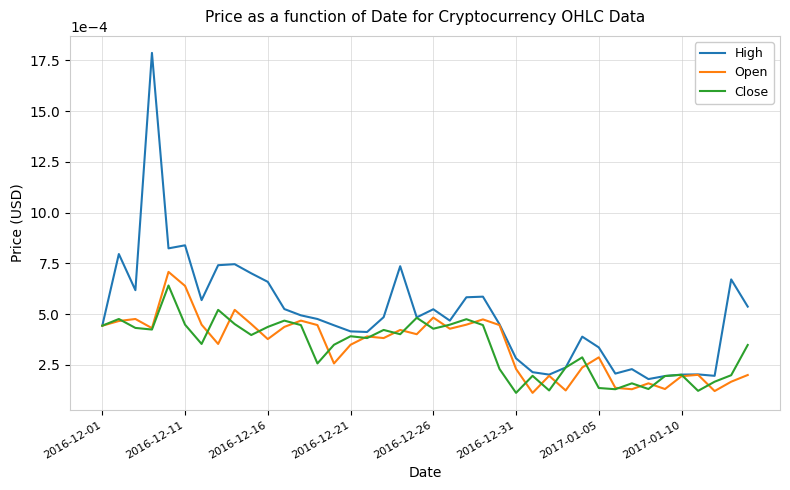

Does the chart have visible grid lines?

Yes